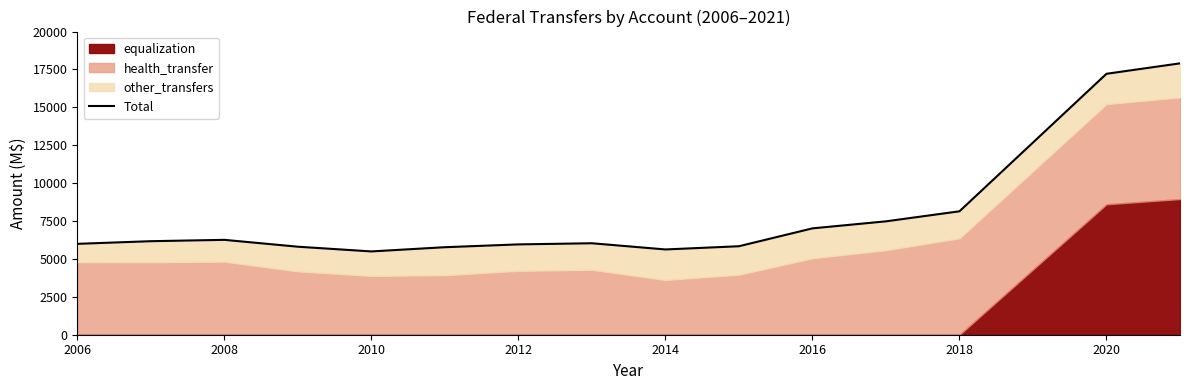

What is the value of the 9th point from the left?

5625